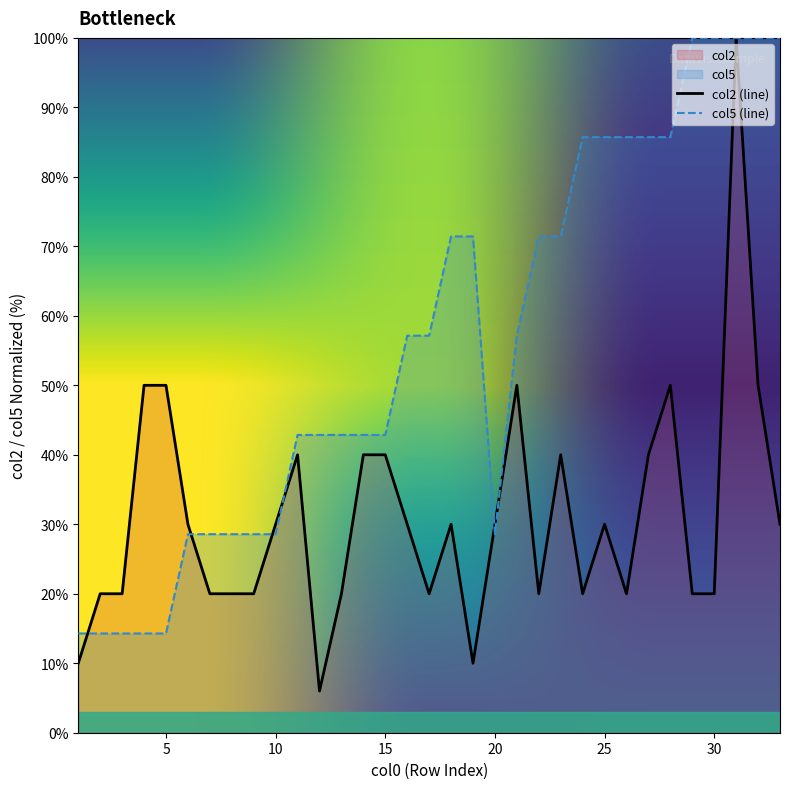

Rank the categories by col2 value from lowest to highest.

12, 1, 19, 2, 3, 7, 8, 9, 13, 17, 22, 24, 26, 29, 30, 6, 10, 16, 18, 20, 25, 33, 11, 14, 15, 23, 27, 4, 5, 21, 28, 32, 31